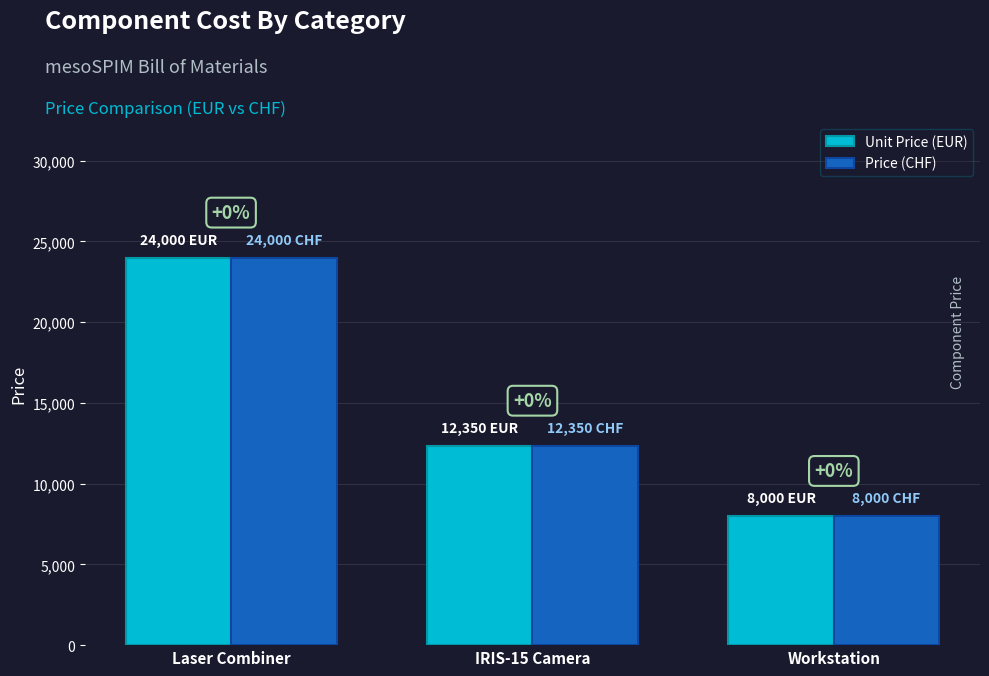

Reading left to right, what are all the values shown in this chart?

Unit Price (EUR): 24000	12350	8000
Price (CHF): 24000	12350	8000